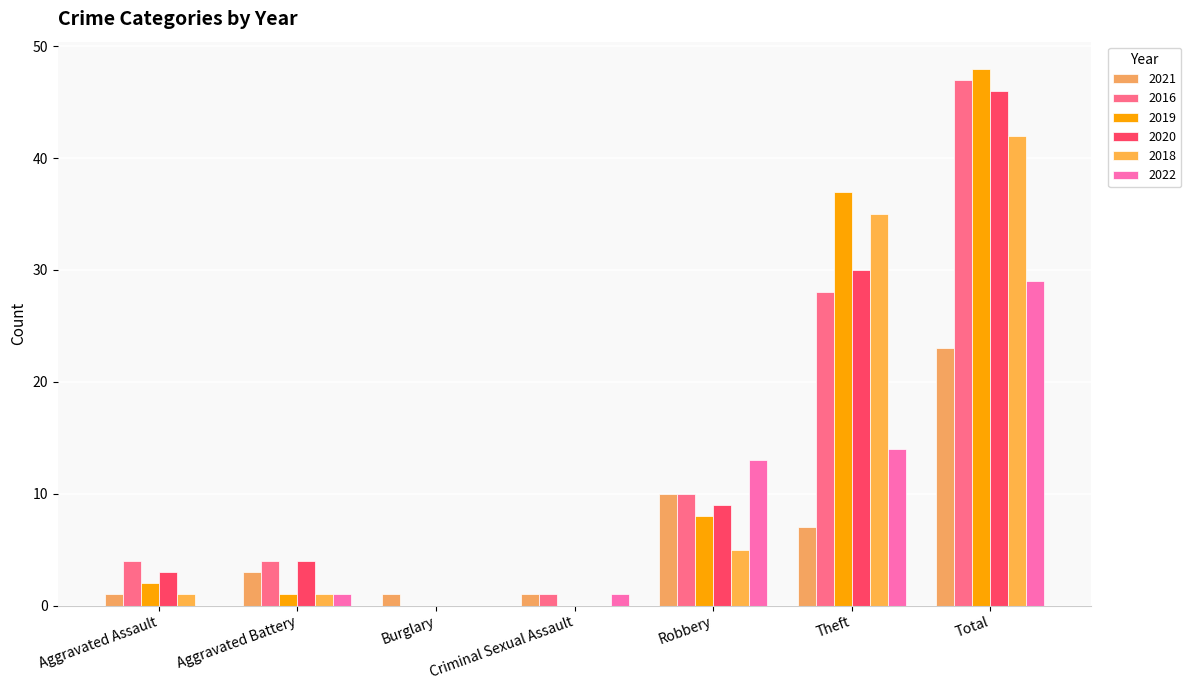

What is the difference between the 2018 values at Theft and Robbery?

30